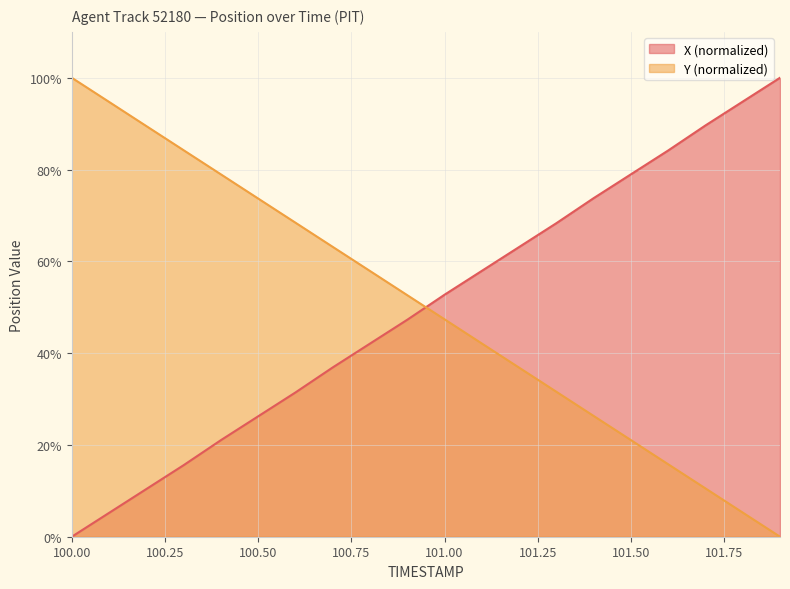

True or false: X has more than 0 interior local peaks.

False